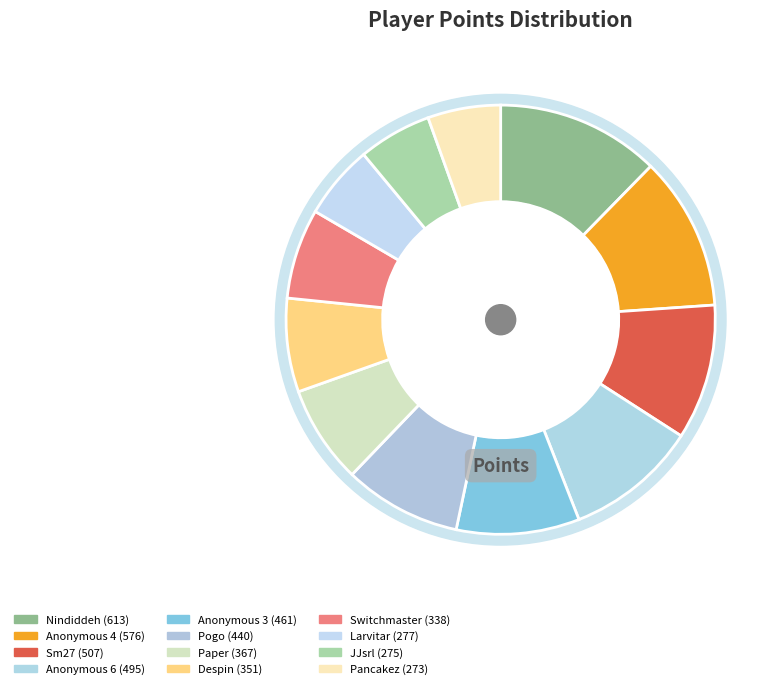

To the nearest percent, what is the combined percentage of Switchmaster and Nindiddeh?

19%